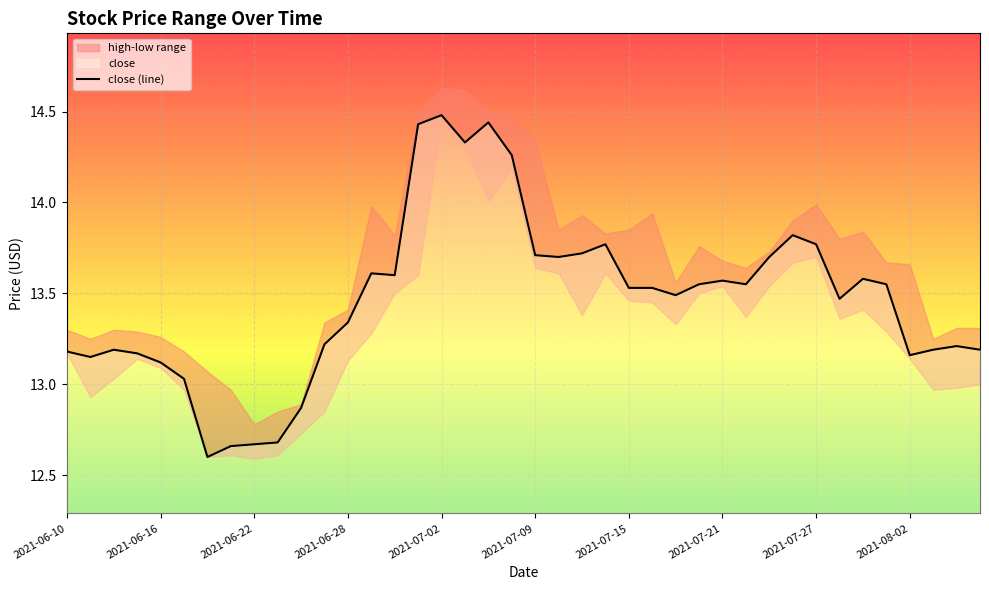

How many points are lower than both their immediate neighbors (excluding endpoints)?

9